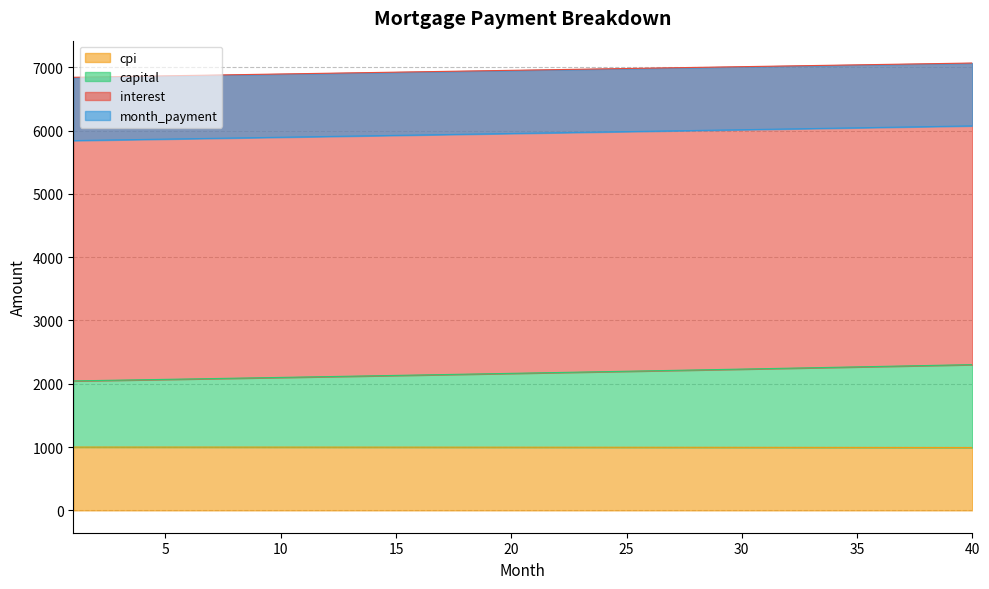

The value of cpi at 30 is 995.8. True or false?

True